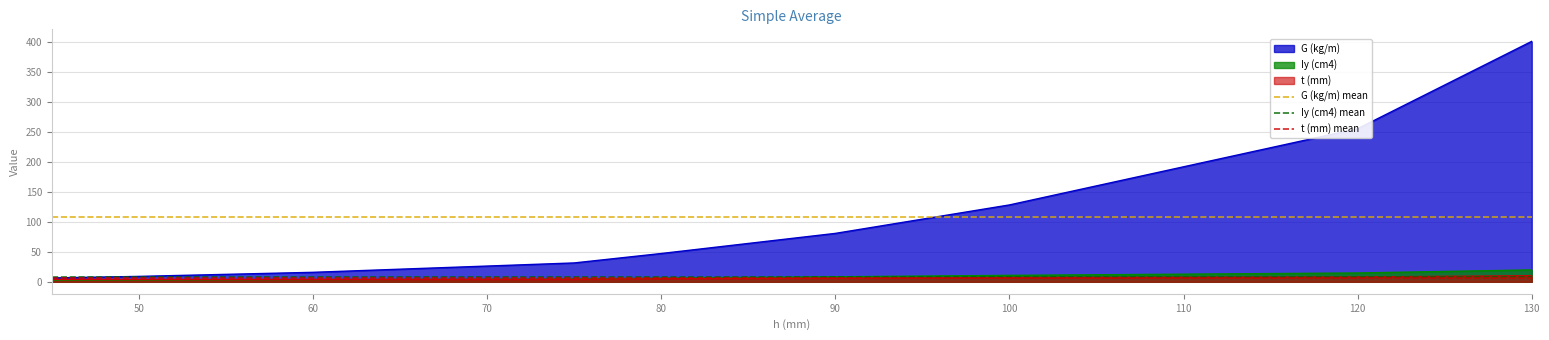

At which label is G (kg/m) closest to 203?

120